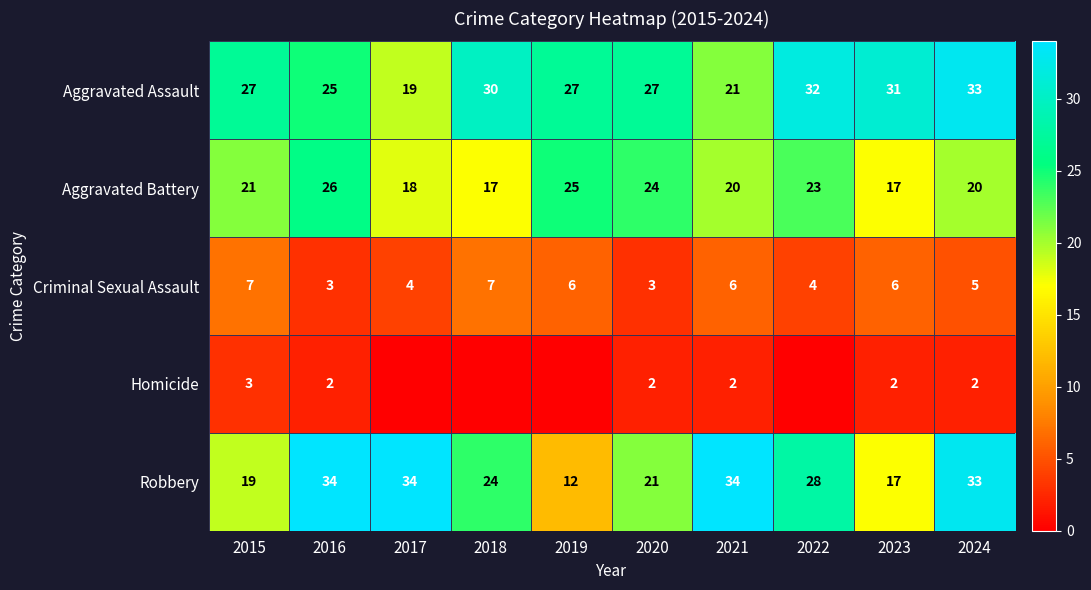

At which category is the sum across all series the highest?

2024